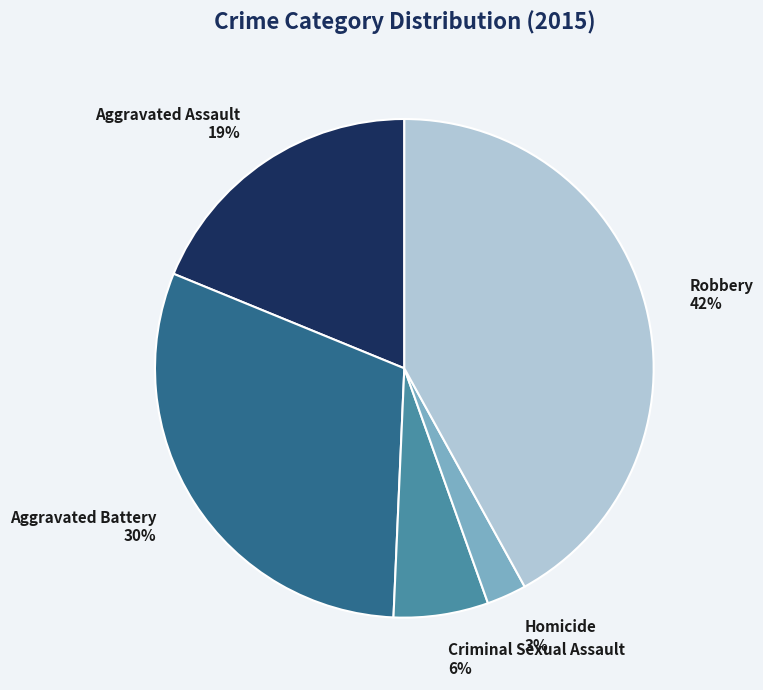

Does Homicide account for over 50% of the chart?

No